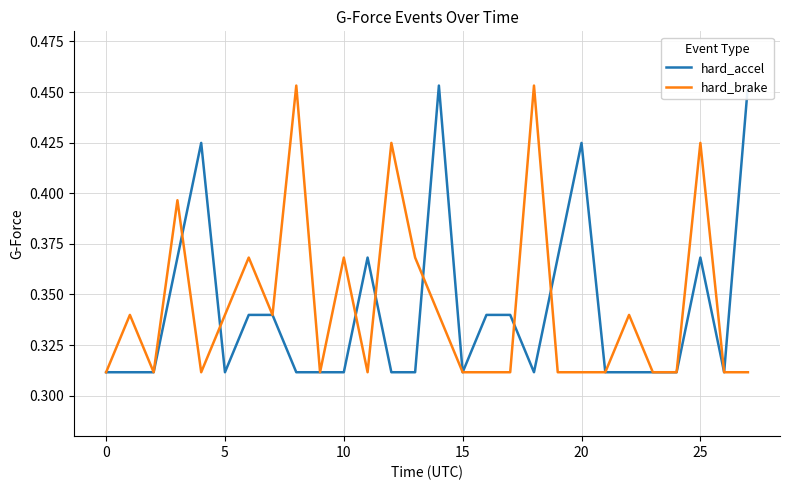

What are all the series names shown in the legend?

hard_accel, hard_brake